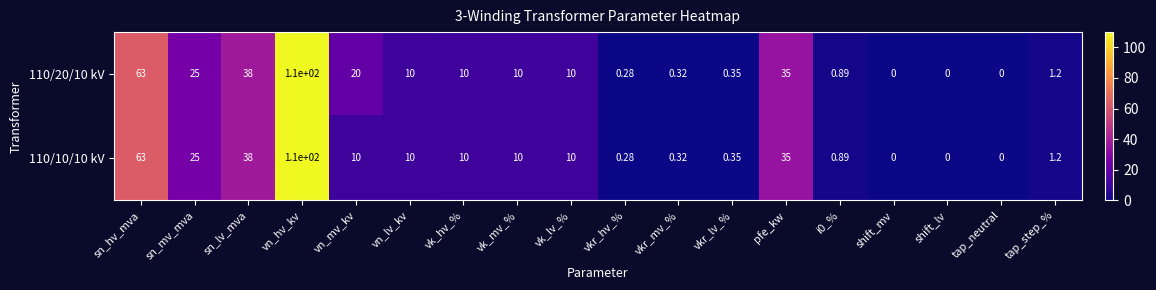

Which series has the largest total across all categories?

110/20/10 kV